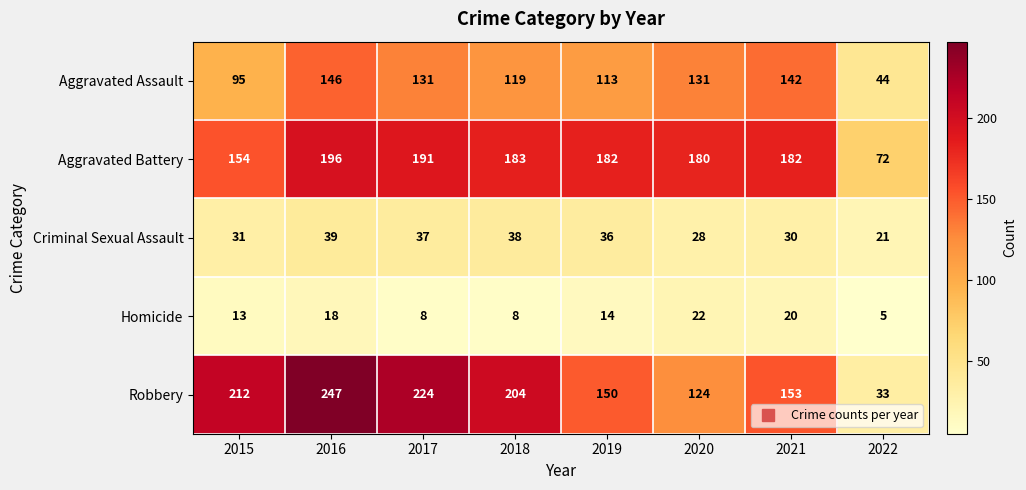

What is the difference between the Robbery values at 2019 and 2020?

26